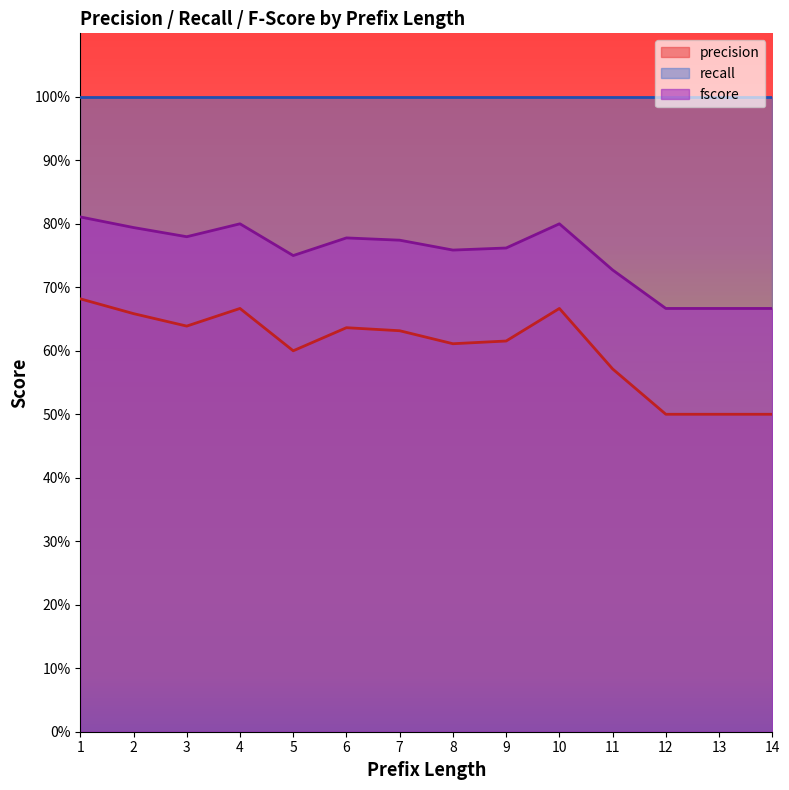

What is the value of the fscore point at the 7th from the left?

0.8